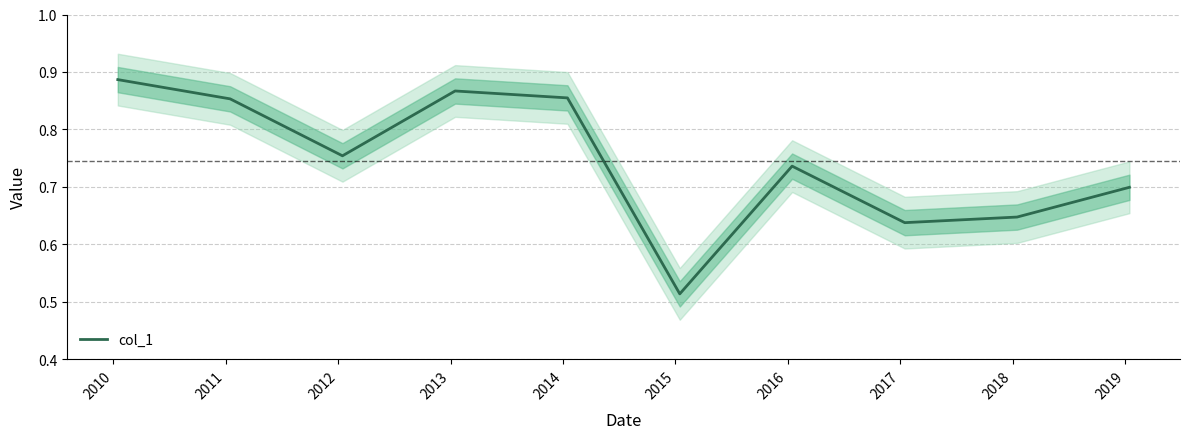

Does the chart have visible grid lines?

Yes